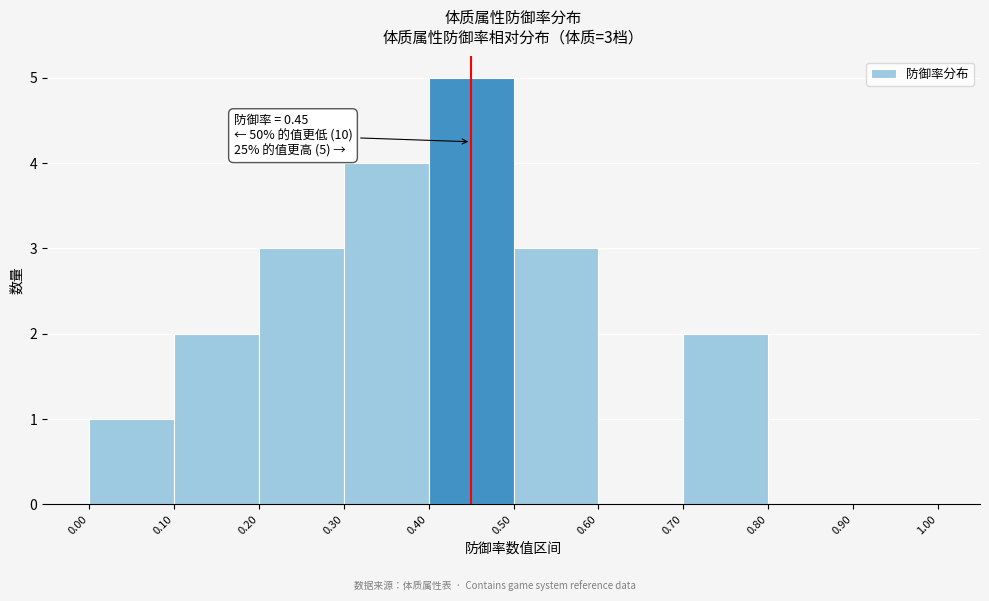

Over which range of the x-axis is the bar tallest?

0.40 to 0.50